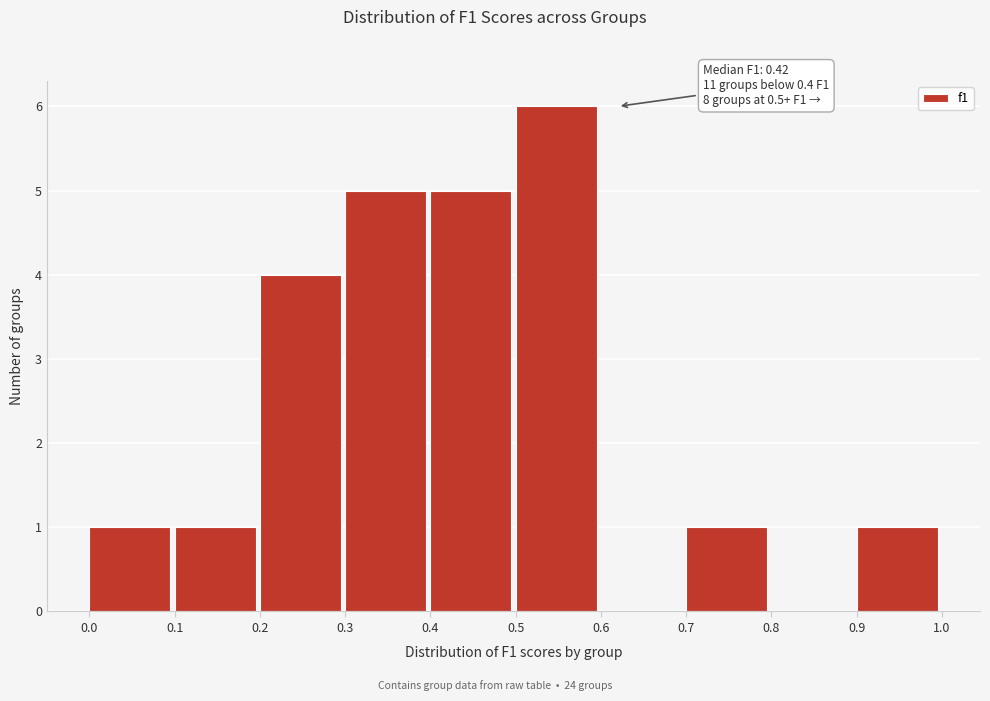

Which range on the x-axis has the tallest bar?

0.5 to 0.6